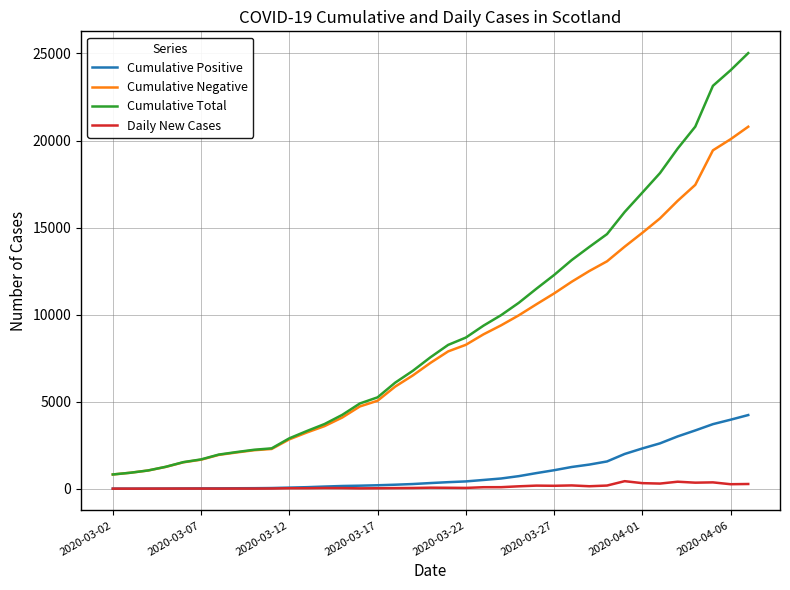

What are all the series names shown in the legend?

Cumulative Positive, Cumulative Negative, Cumulative Total, Daily New Cases